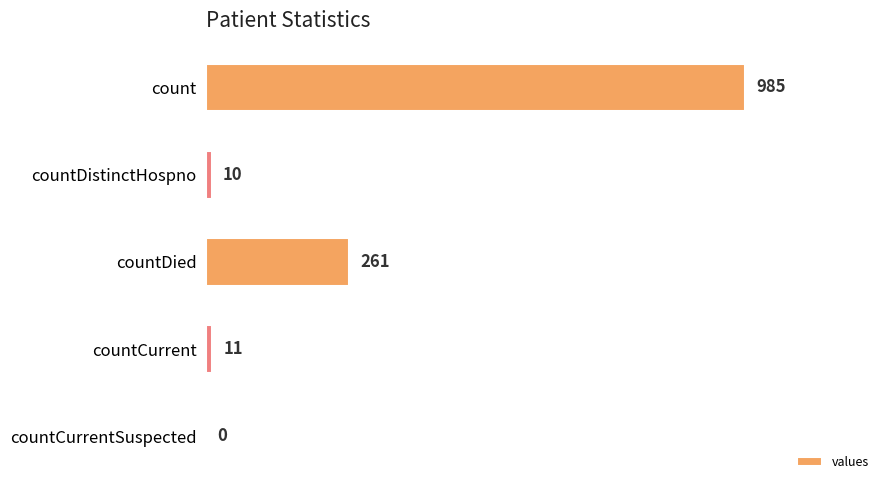

Does the chart contain stacked bars?

No